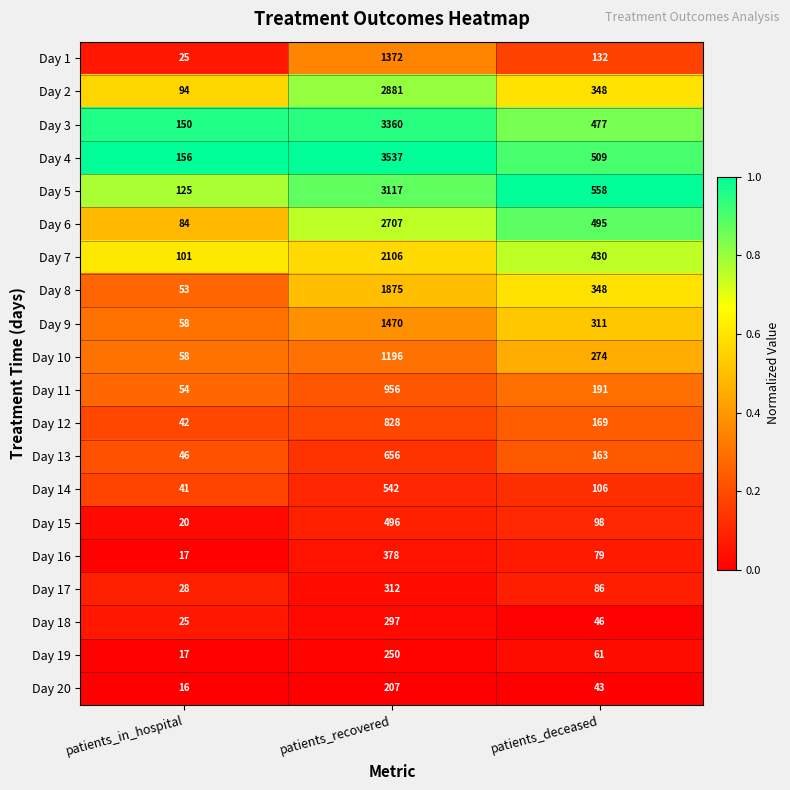

At which category is the sum across all series the highest?

patients_recovered